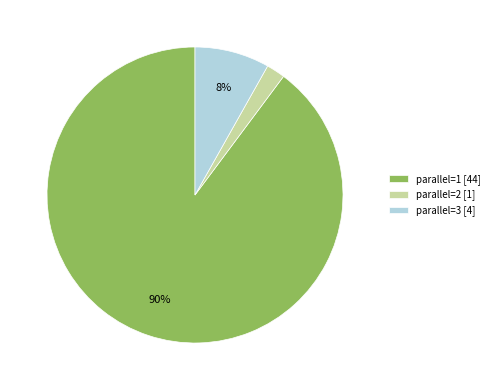

What is the largest slice in the pie chart?

parallel=1 [44]